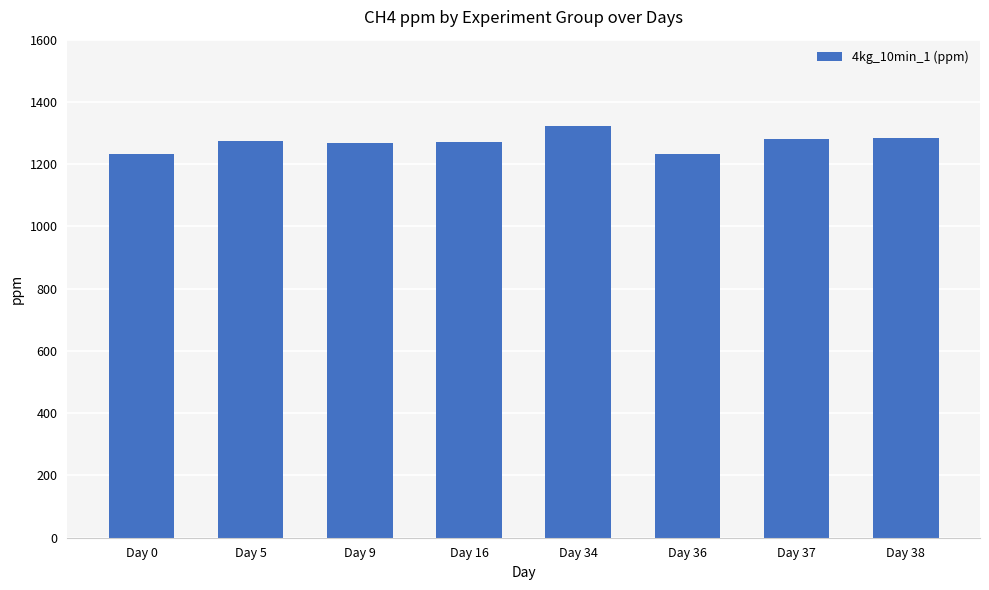

What is the sum of the values at Day 0 and Day 36?

2465.0